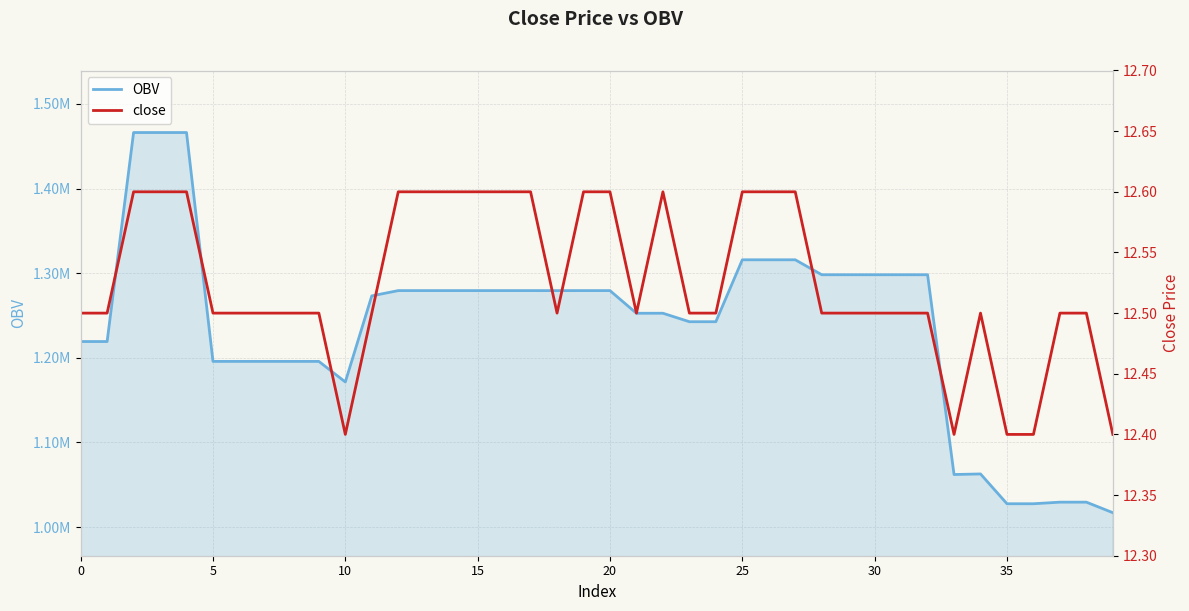

What is the label of the 5th point from the right?

35